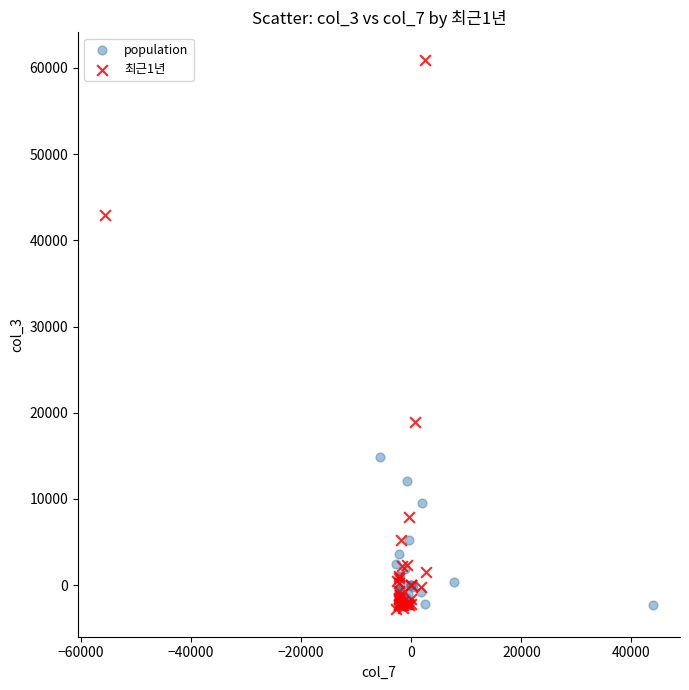

Which series reaches the maximum Y coordinate?

최근1년